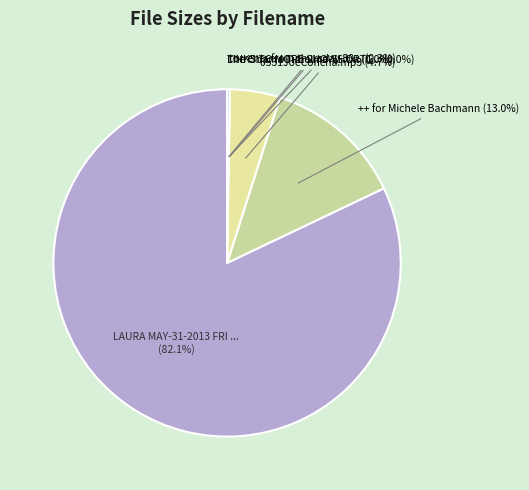

How many slices are in this pie chart?

6